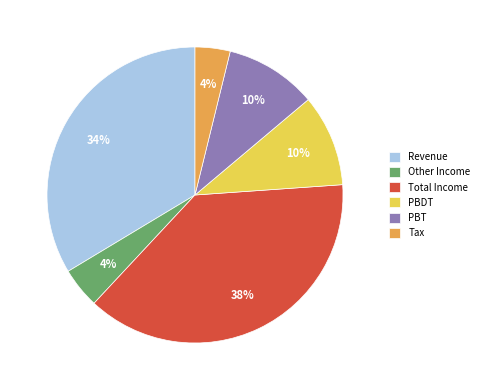

Does PBT represent more than half of the total?

No